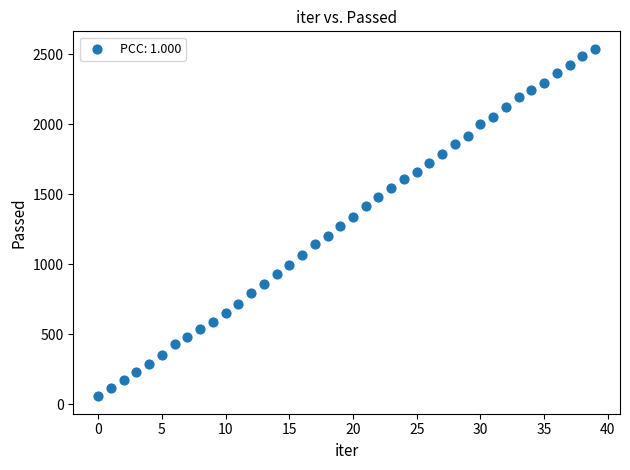

What is the range of Y values (max minus min)?

2485